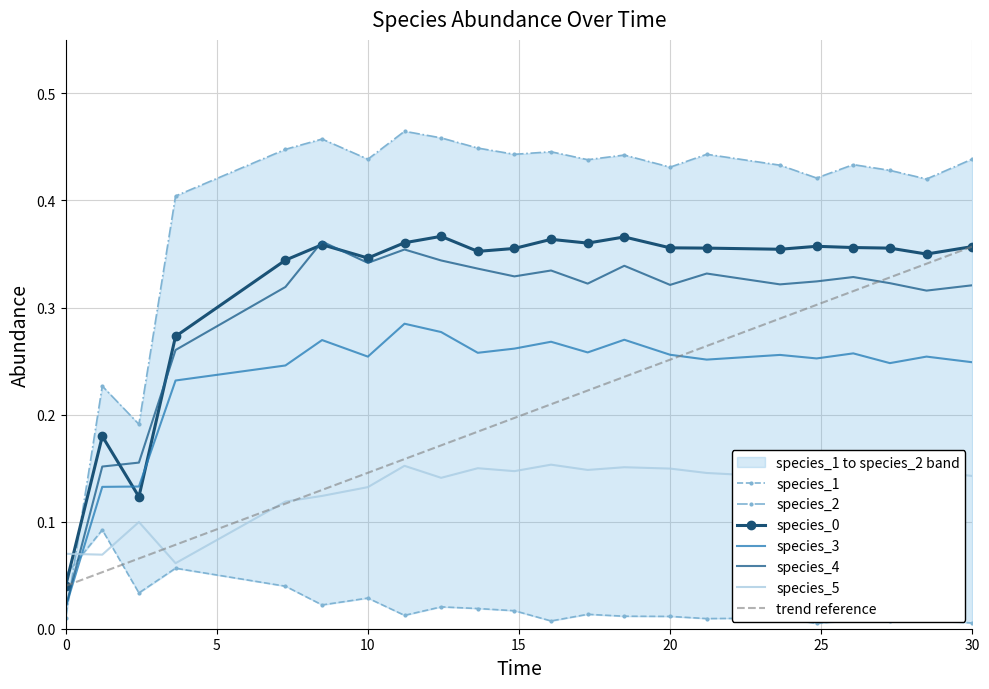

Is this an area chart (filled region under the line)?

No